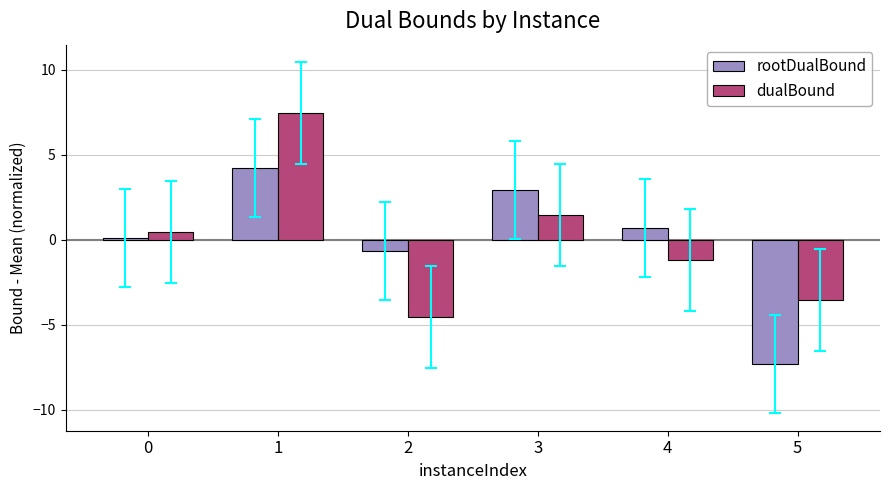

What is the difference between the maximum and second lowest values in the rootDualBound series?

4.9